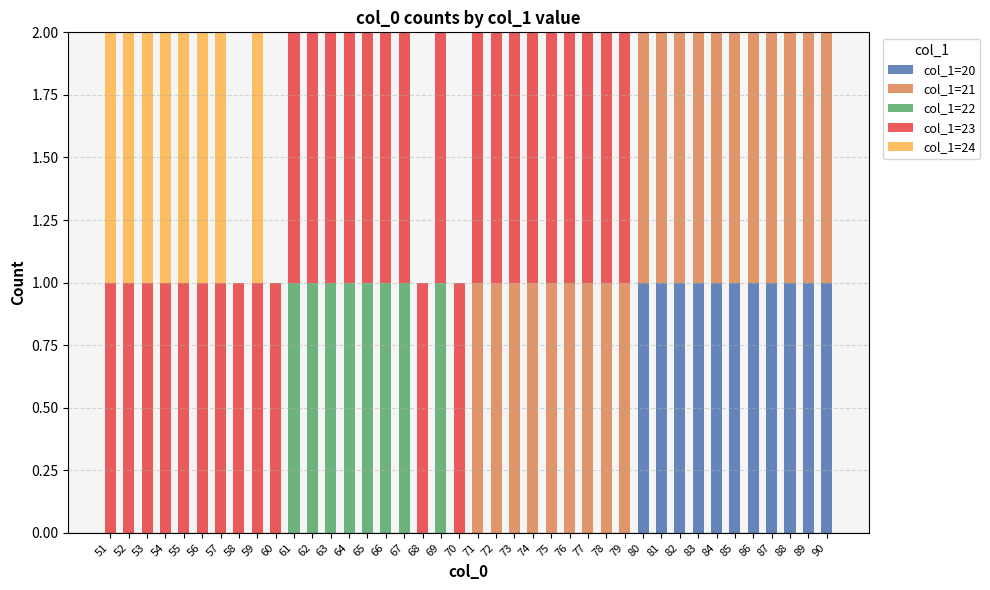

What are all the series names shown in the legend?

col_1=20, col_1=21, col_1=22, col_1=23, col_1=24